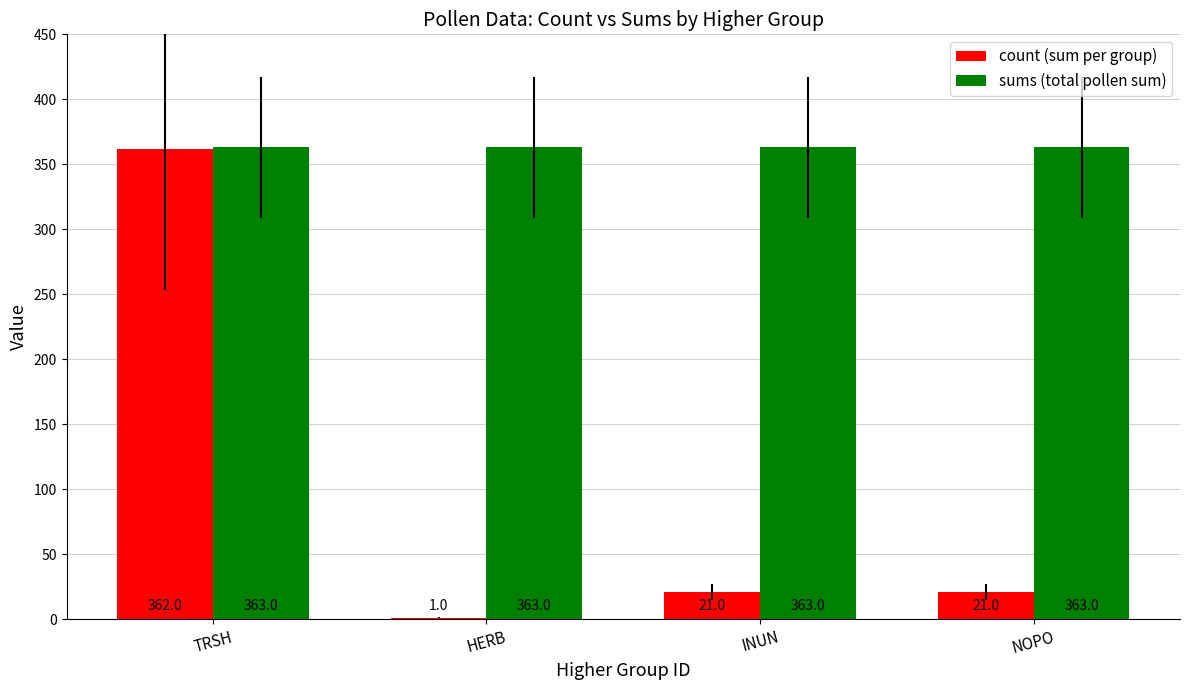

What is the average value of the sums (total pollen sum) series?

363